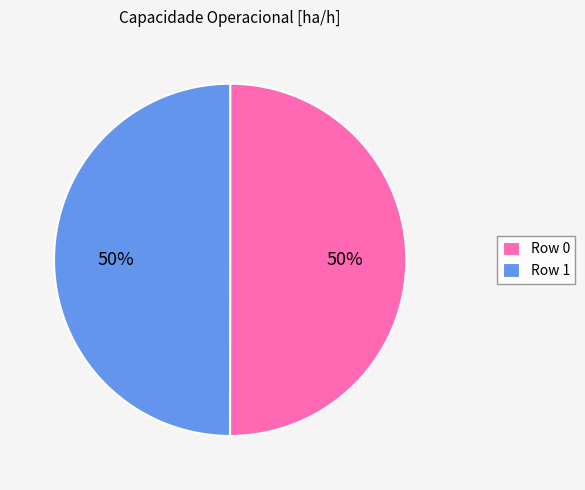

Approximately how many times larger is the value at Row 1 compared to Row 0?

1.0